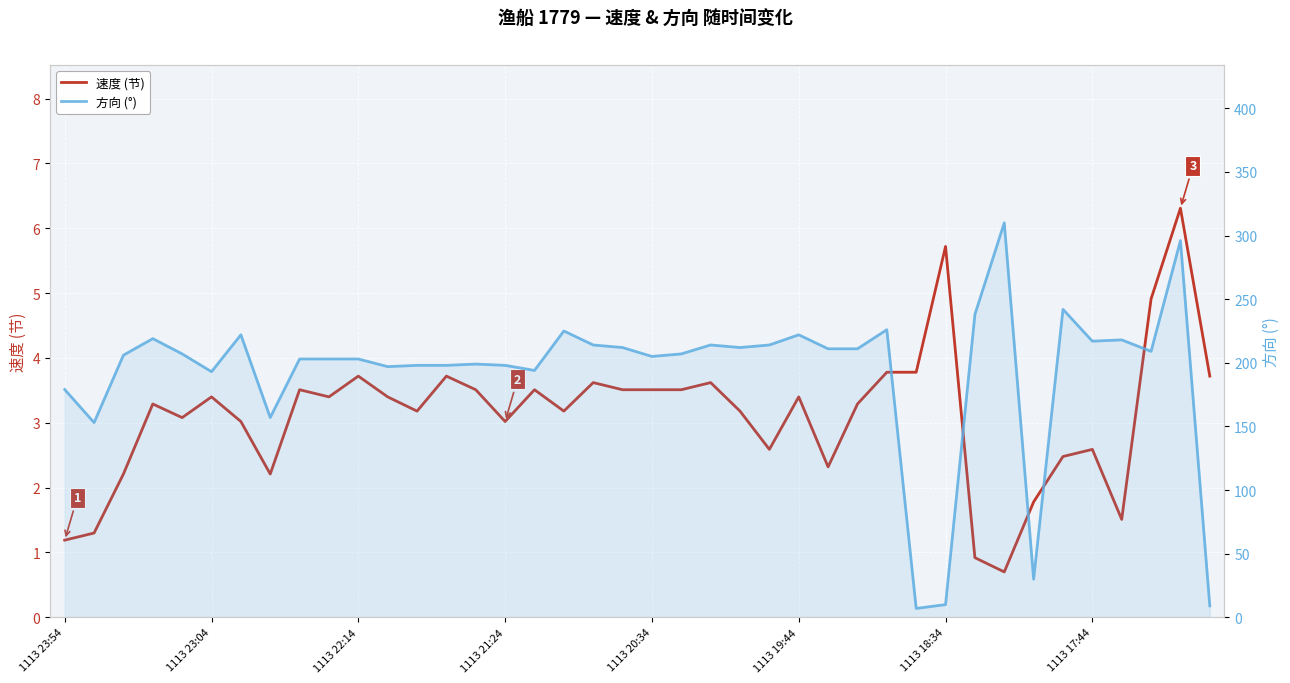

List the series in order of their overall mean, highest first.

方向 (°), 速度 (节)